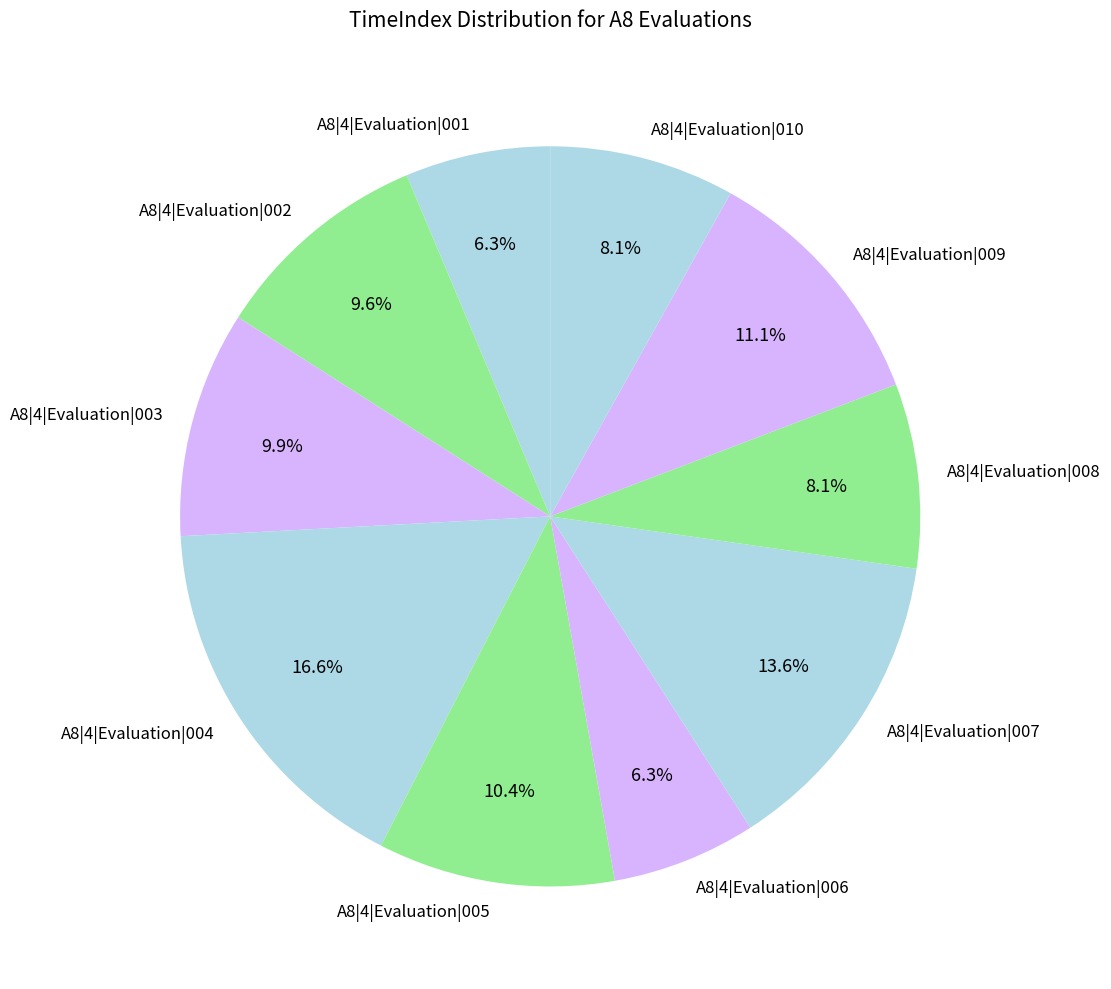

Combined, do A8|4|Evaluation|002 and A8|4|Evaluation|006 account for over 50%?

No